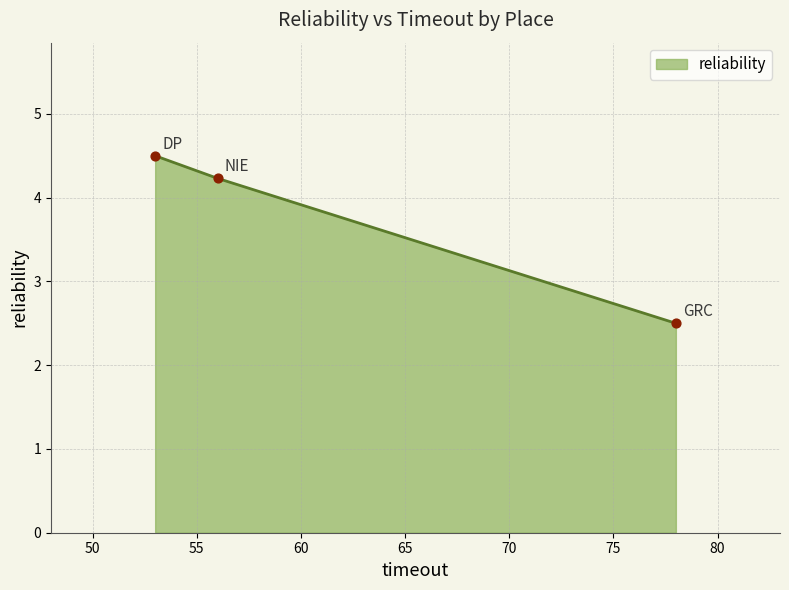

What is the maximum value shown in the chart?

4.5